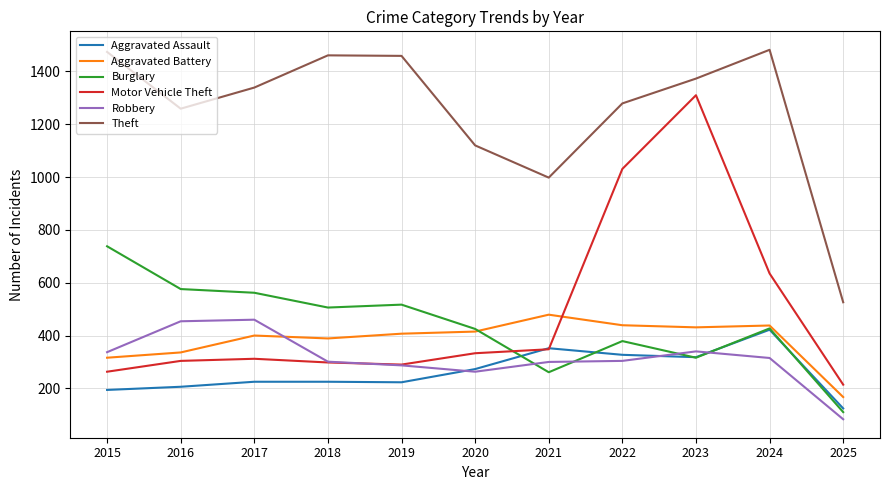

At which label is Motor Vehicle Theft closest to 762?

2024